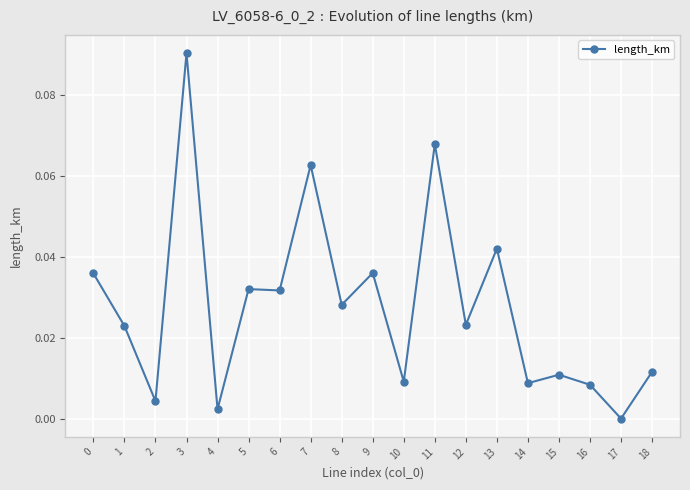

Which category has the lowest value across all series?

17